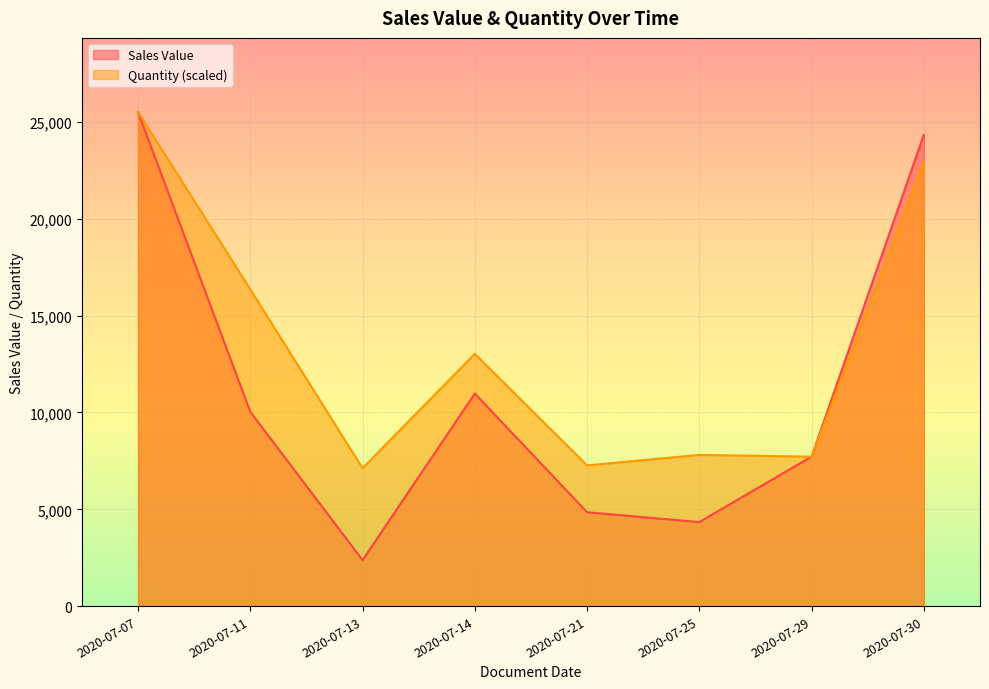

List the series in order of their overall mean, highest first.

Quantity (scaled), Sales Value